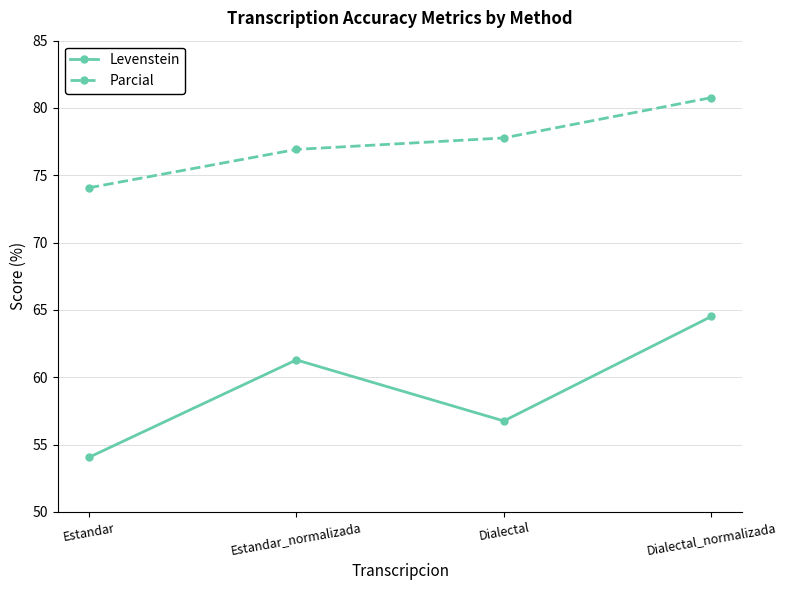

What is the minimum value for Parcial?

74.1